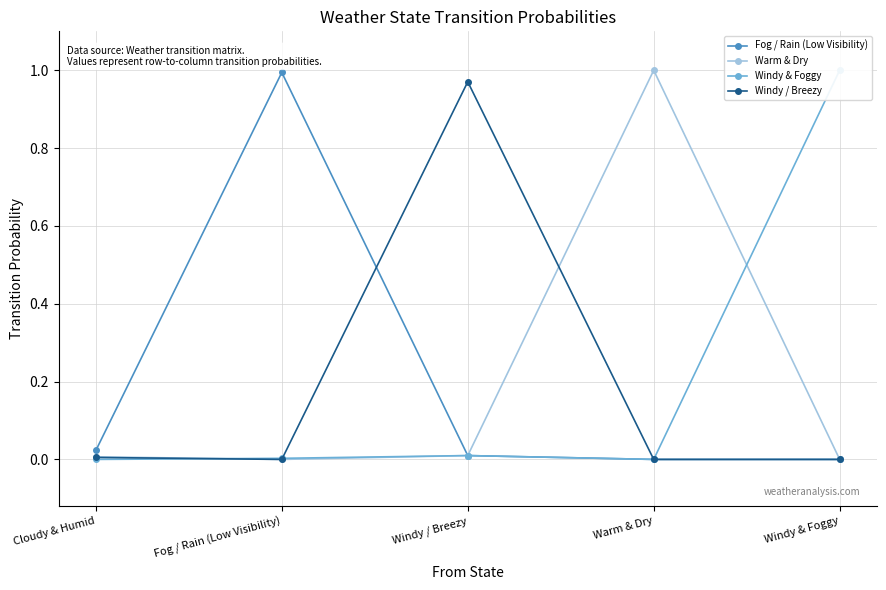

True or false: Warm & Dry has a value of 1.4 at Warm & Dry.

False